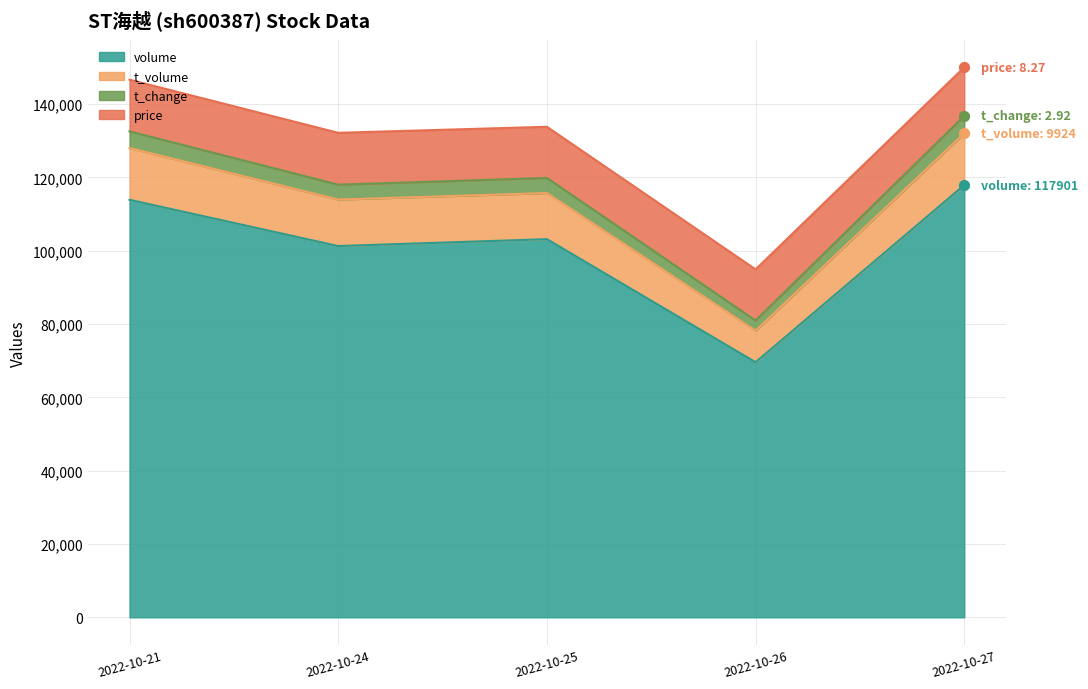

Which category has the lowest value in the volume series?

2022-10-26